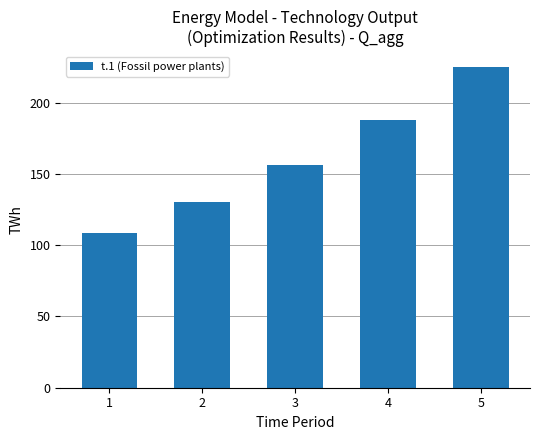

Count the number of categories in the chart.

5